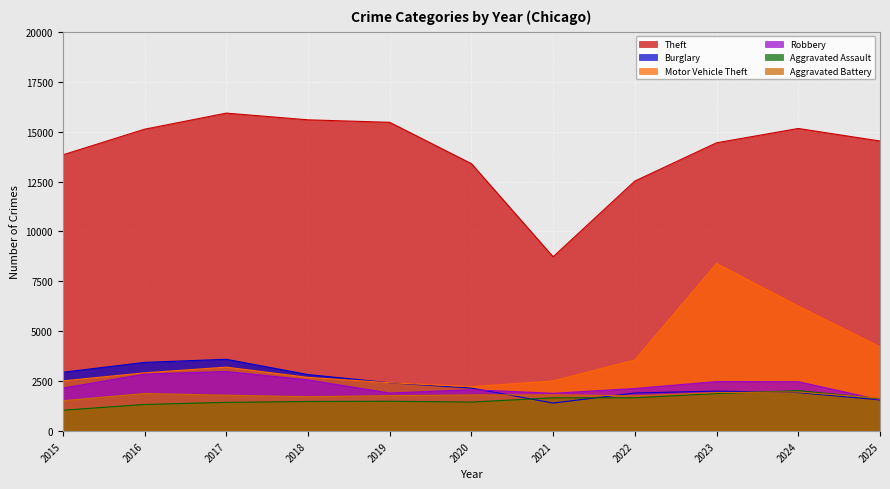

At which category is the sum across all series the highest?

2023